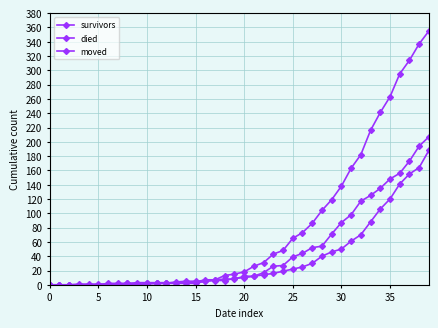

Between which two adjacent categories do died and survivors first intersect?

12 and 13